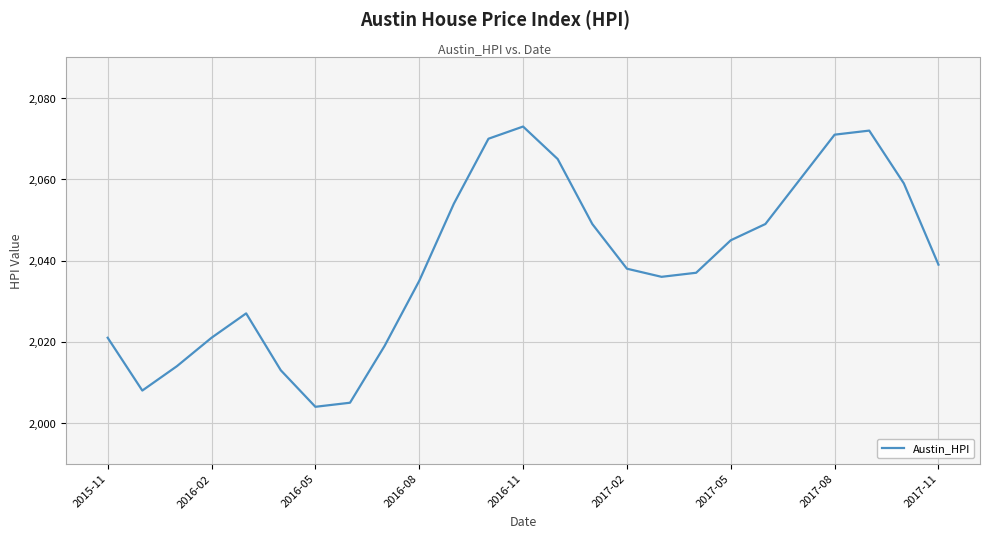

What is the greatest value displayed?

2073